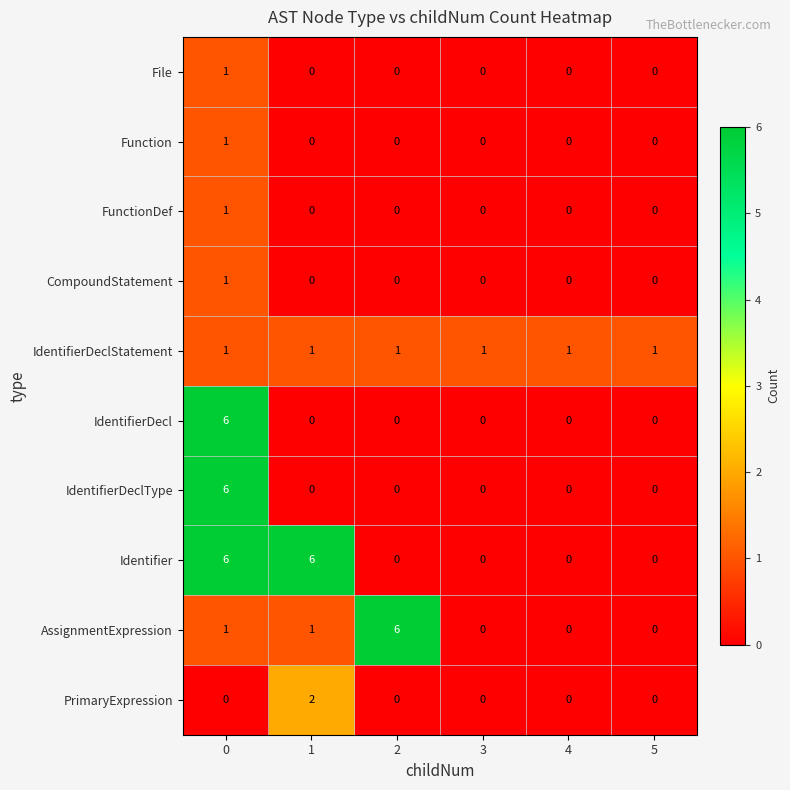

What is the maximum value for Identifier?

6